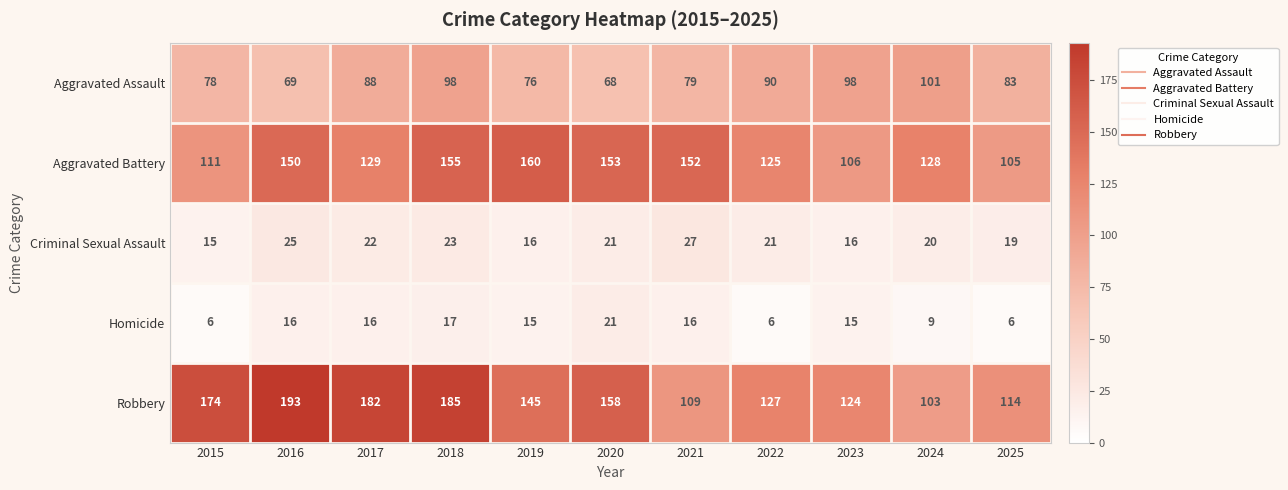

Between 2019 and 2022, which series saw the biggest shift?

Aggravated Battery